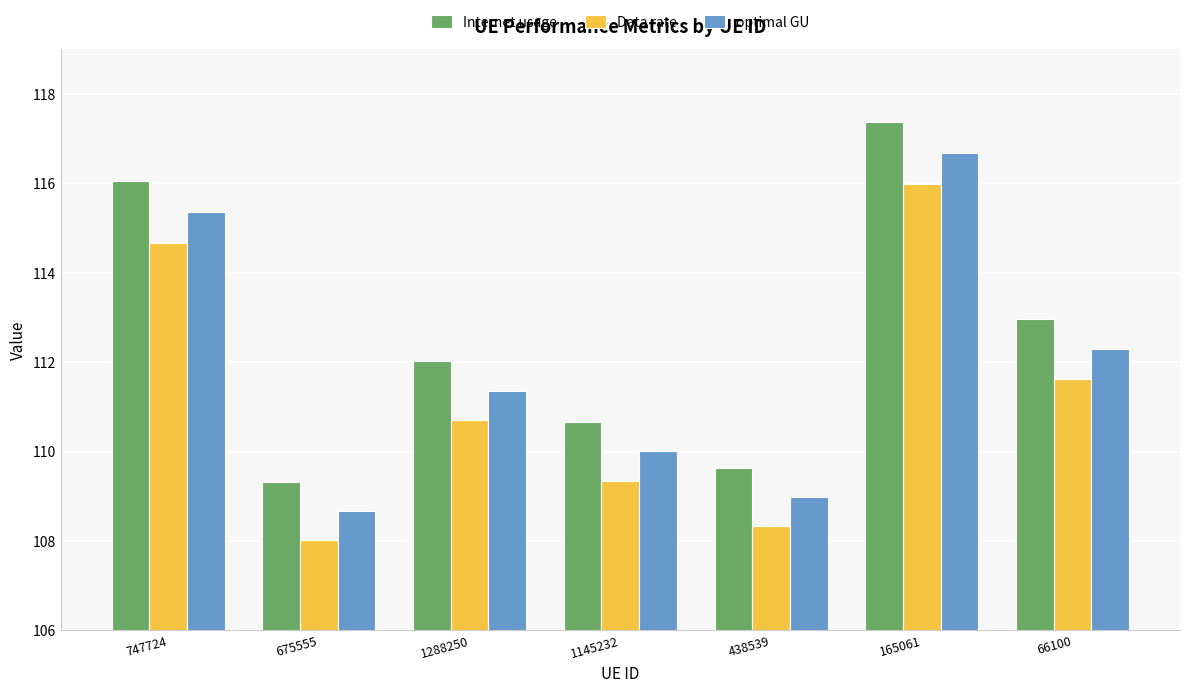

Is it true that Internet usage equals 166.5 at 675555?

False